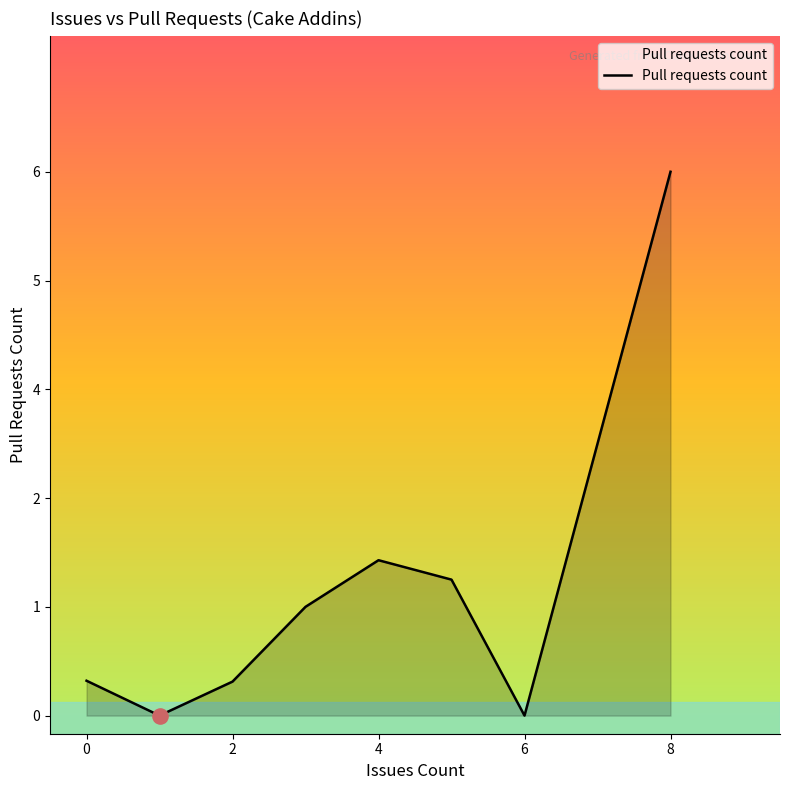

Is this an area chart (filled region under the line)?

Yes